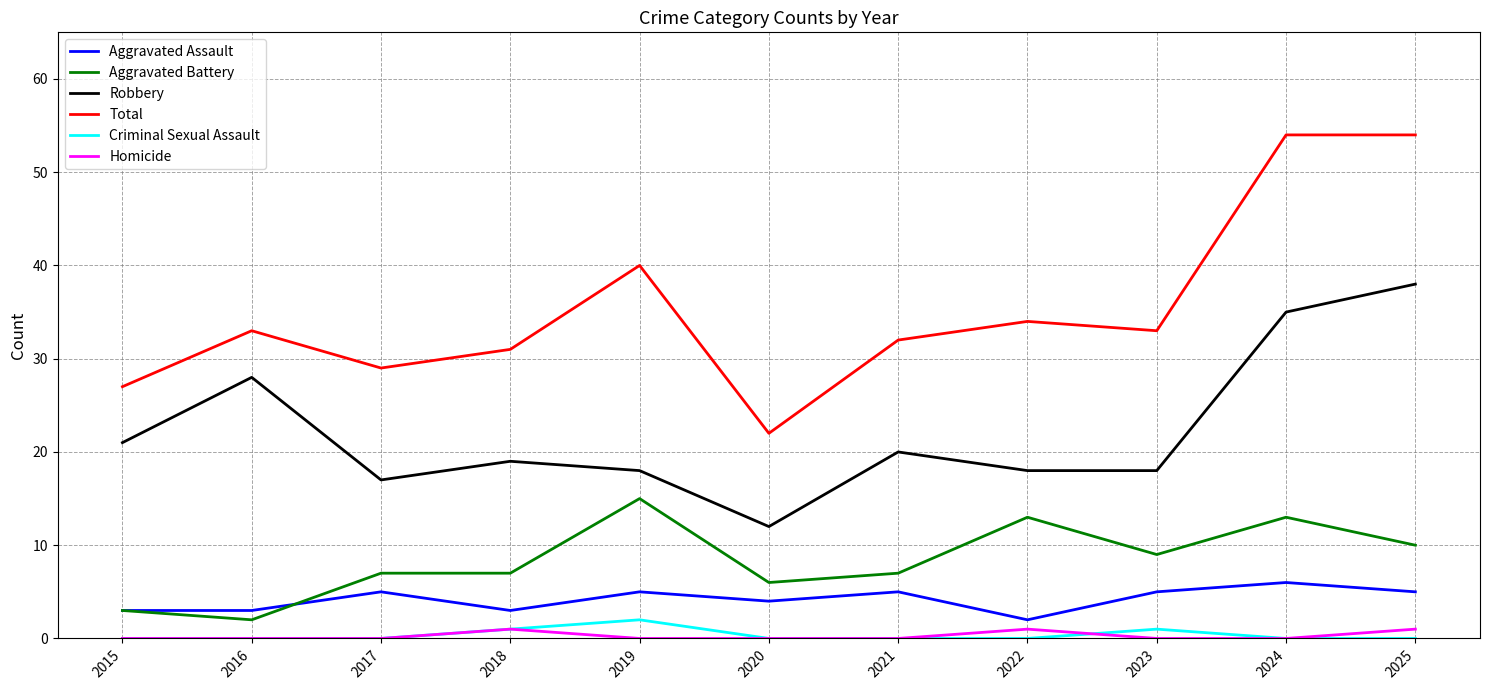

Which series has the largest total across all categories?

Total